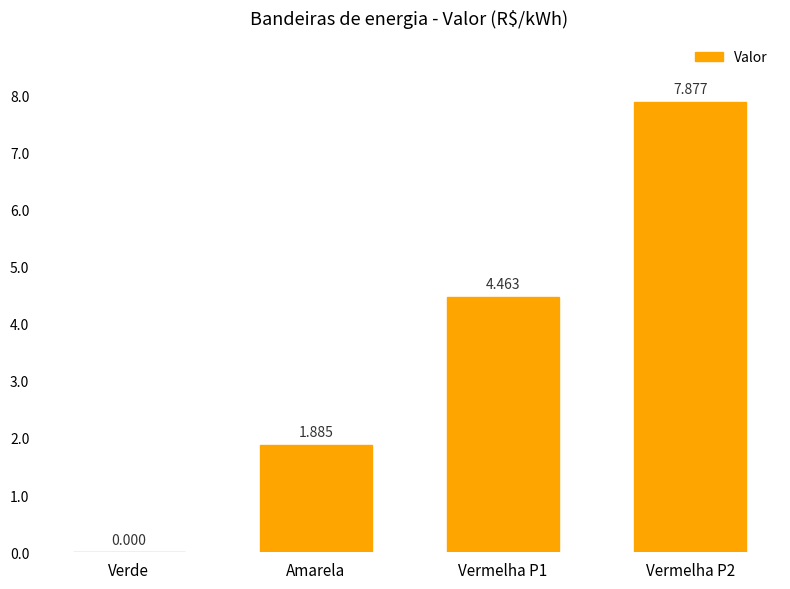

Which has a higher value, Vermelha P1 or Vermelha P2?

Vermelha P2